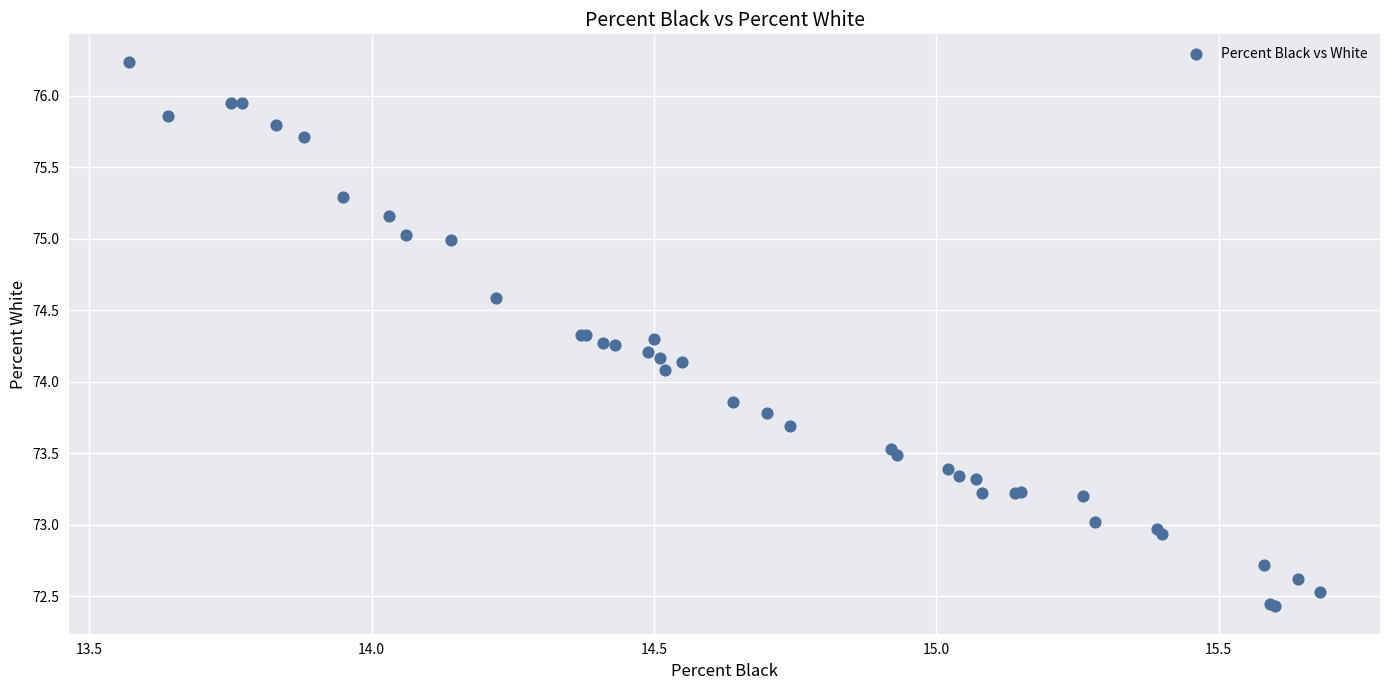

What Y value in the scatter plot is closest to 74?

74.1